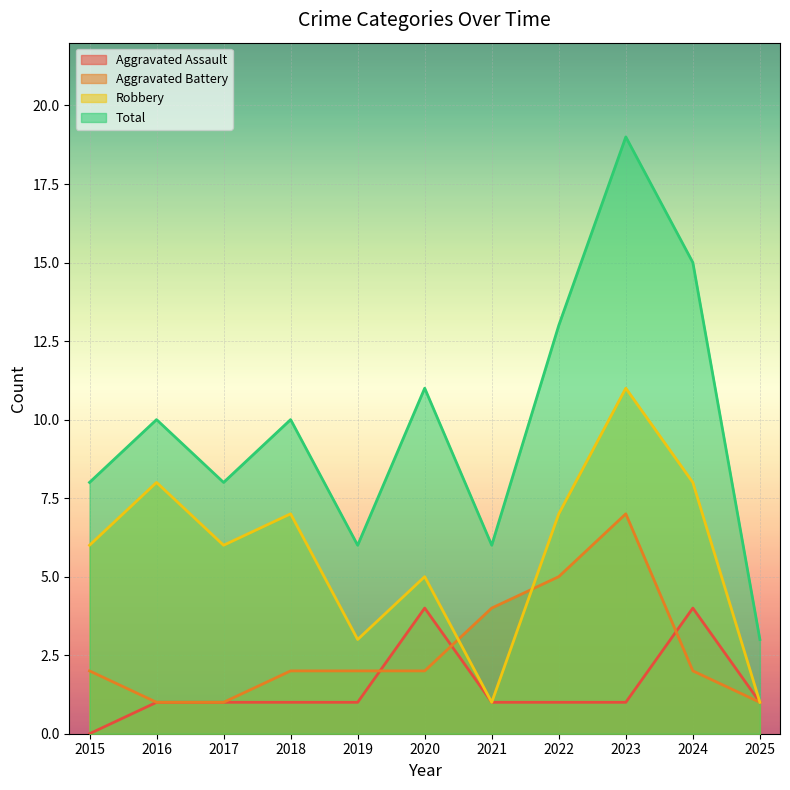

What is the sum of the Robbery values at 2015 and 2017?

12